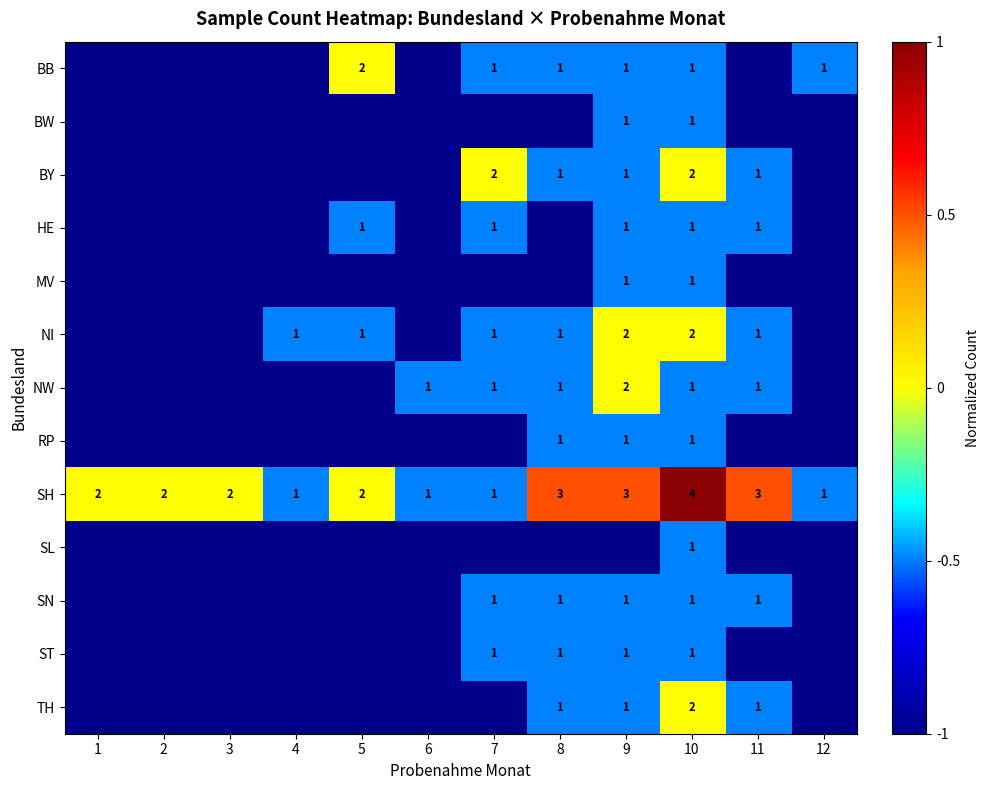

Is it true that BY equals 1 at 9?

True